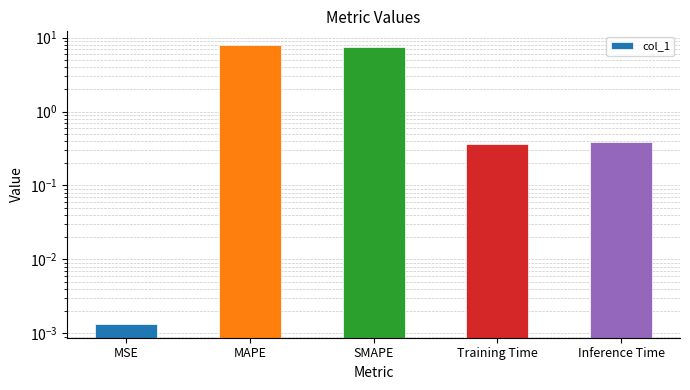

The value at Training Time is 0.2. True or false?

False